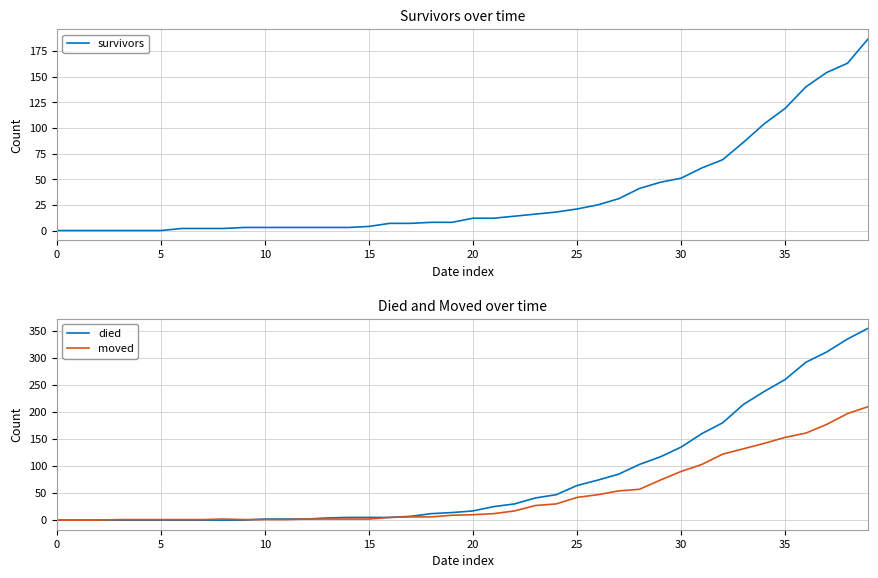

Count the number of categories in the chart.

40